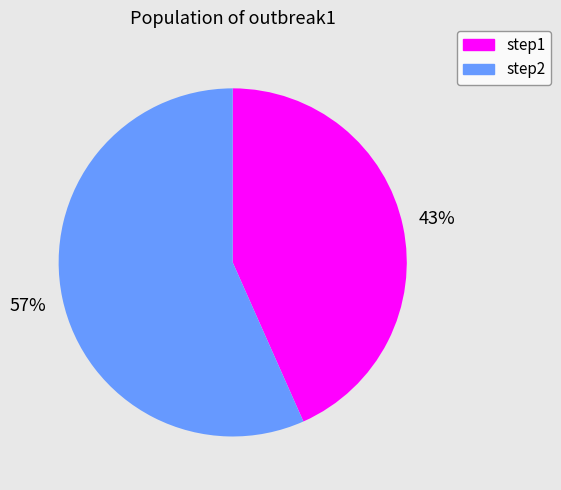

Which category has the biggest portion of the pie?

step2